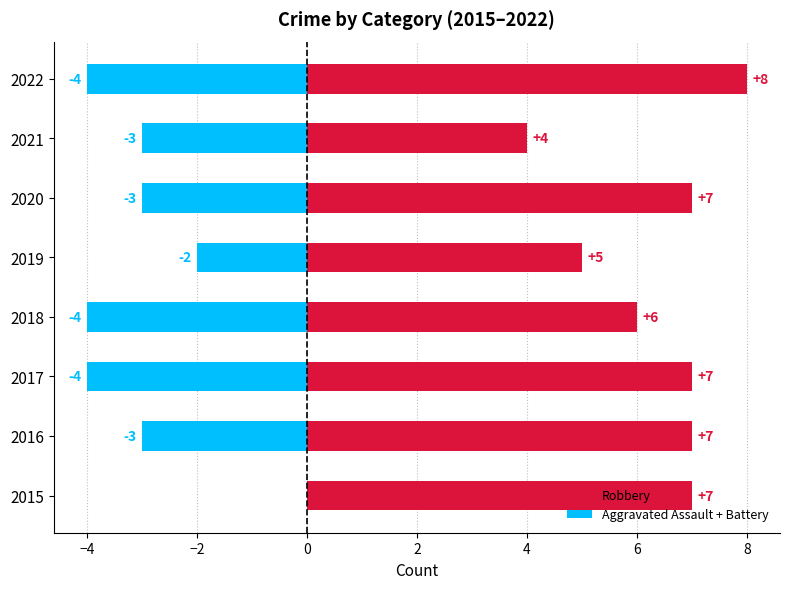

Rank the series at 2018 from highest to lowest value.

Robbery, Aggravated Assault + Battery